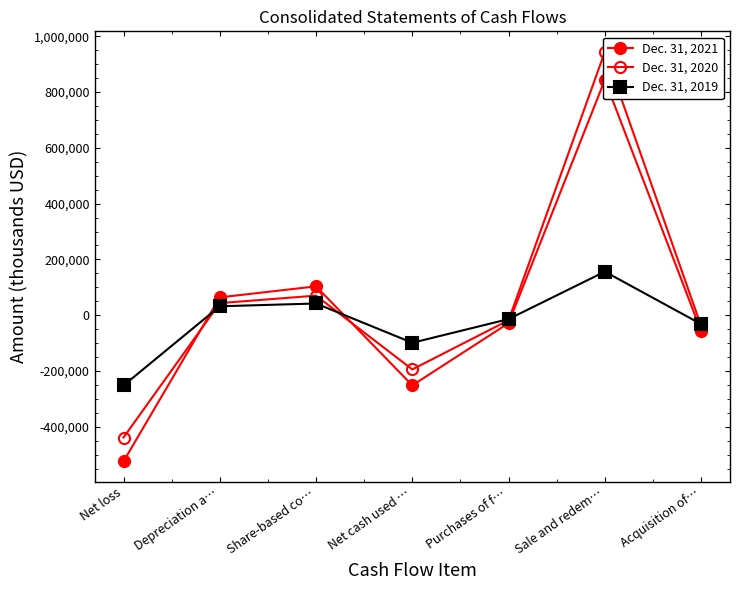

How many intersections are there between Dec. 31, 2019 and Dec. 31, 2020?

4